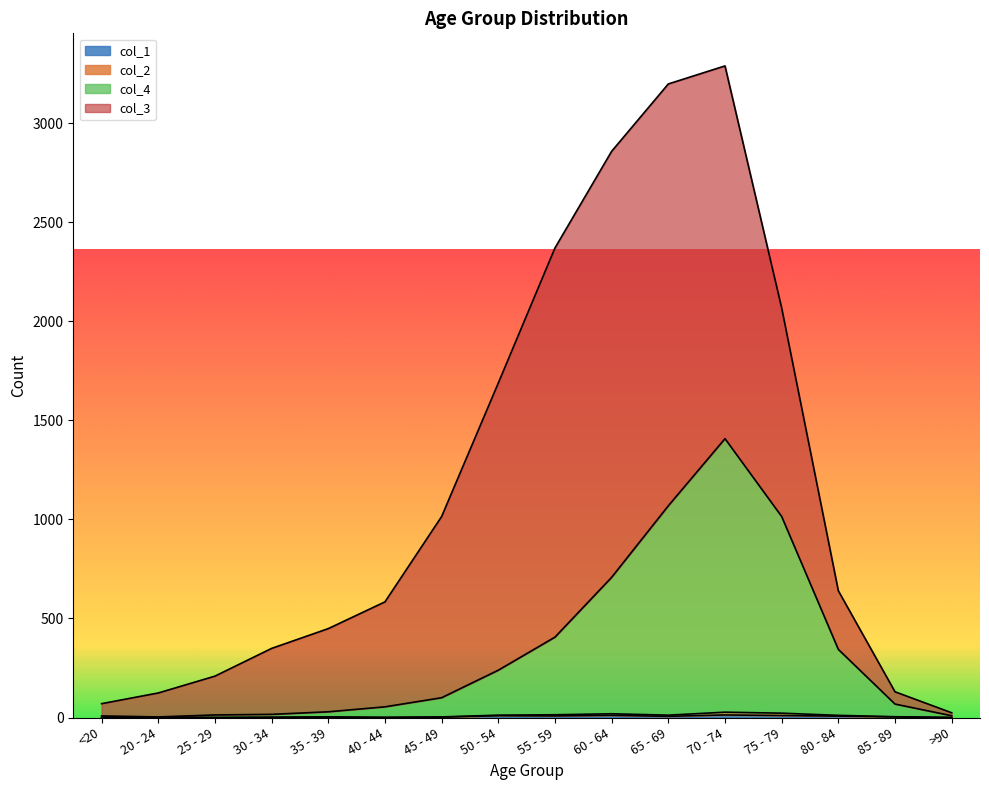

Does the chart display data point markers on the line(s)?

No